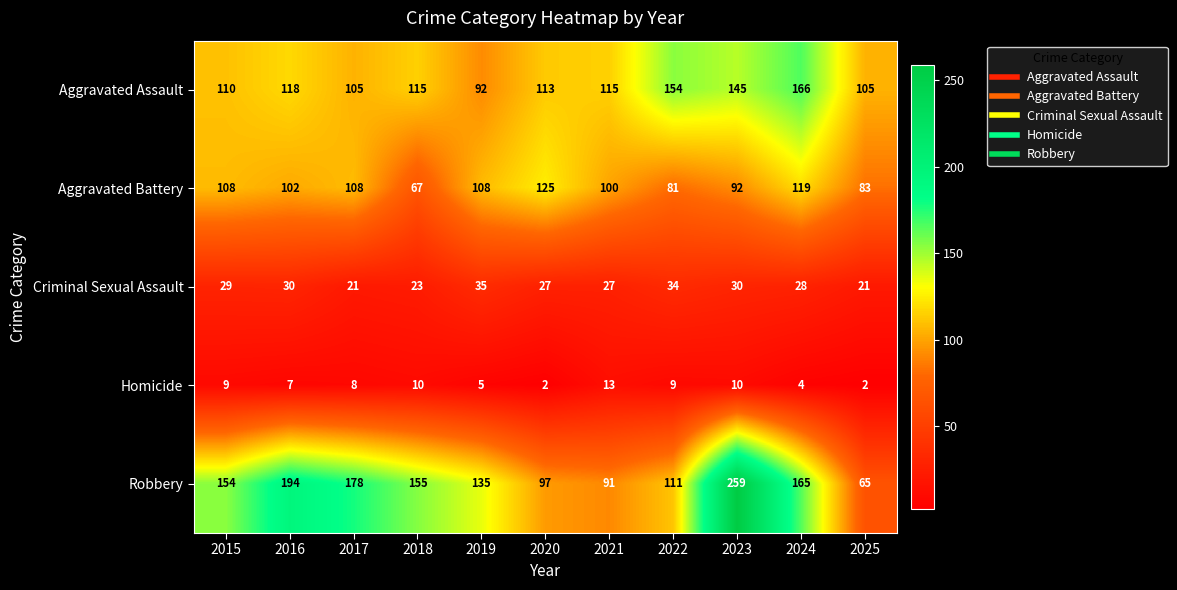

How many categories are shown in the chart?

11